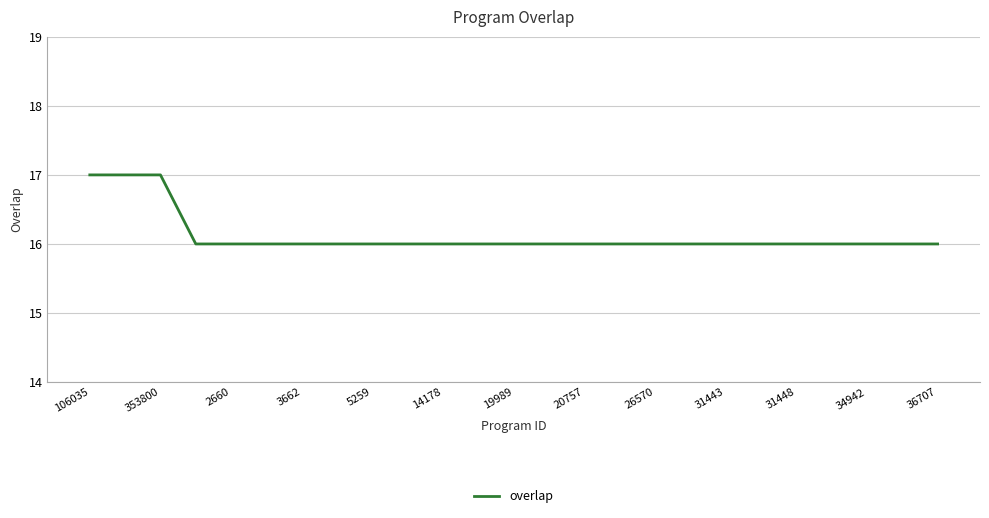

What is the greatest value displayed?

17